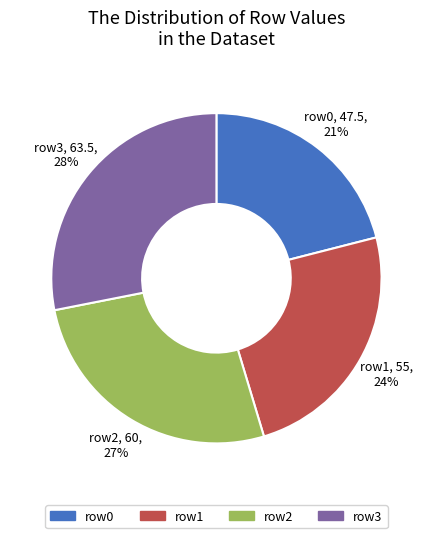

Is the sum of row0 and row2 greater than half?

No